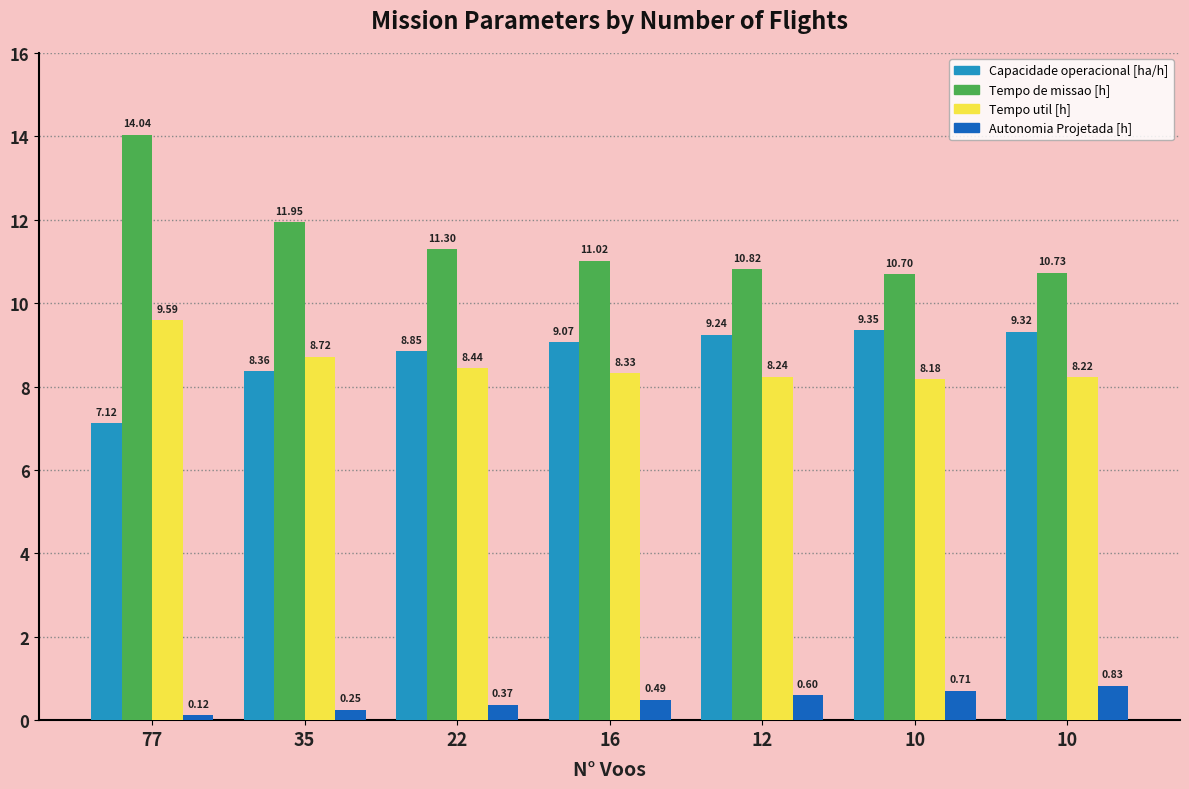

What is the maximum value shown in the chart?

14.0